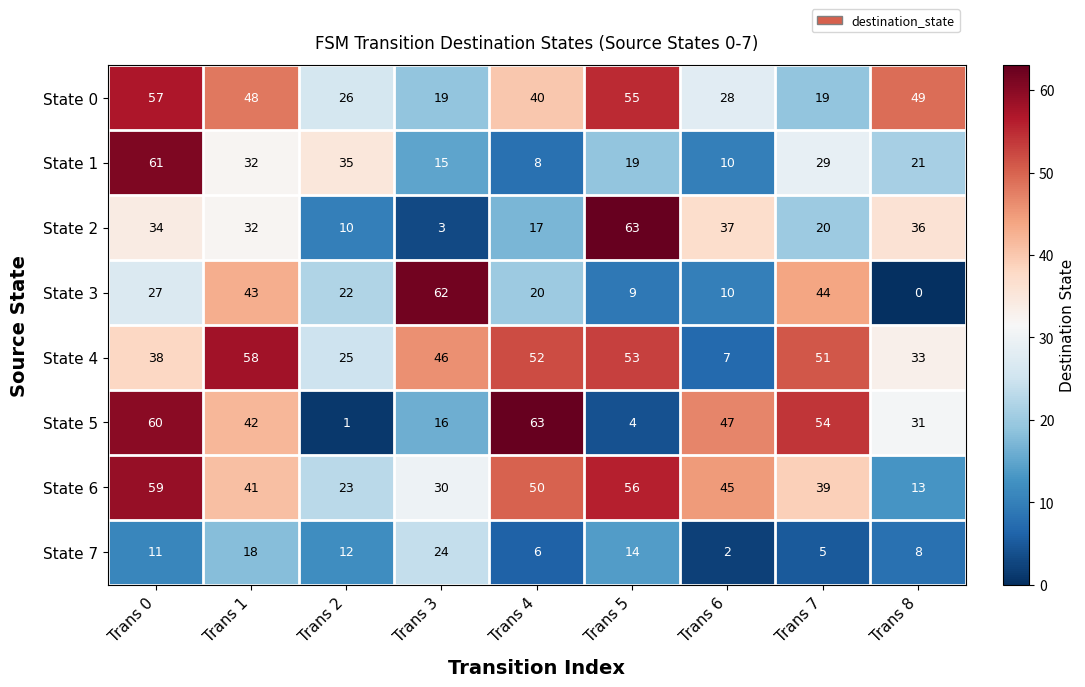

What is the sum of the State 6 values at Trans 2 and Trans 0?

82